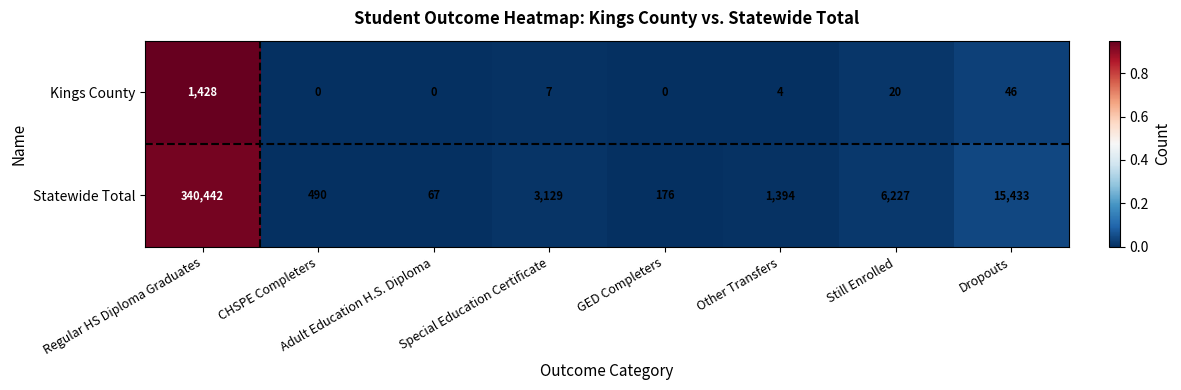

At how many categories does at least one series exceed 0?

8